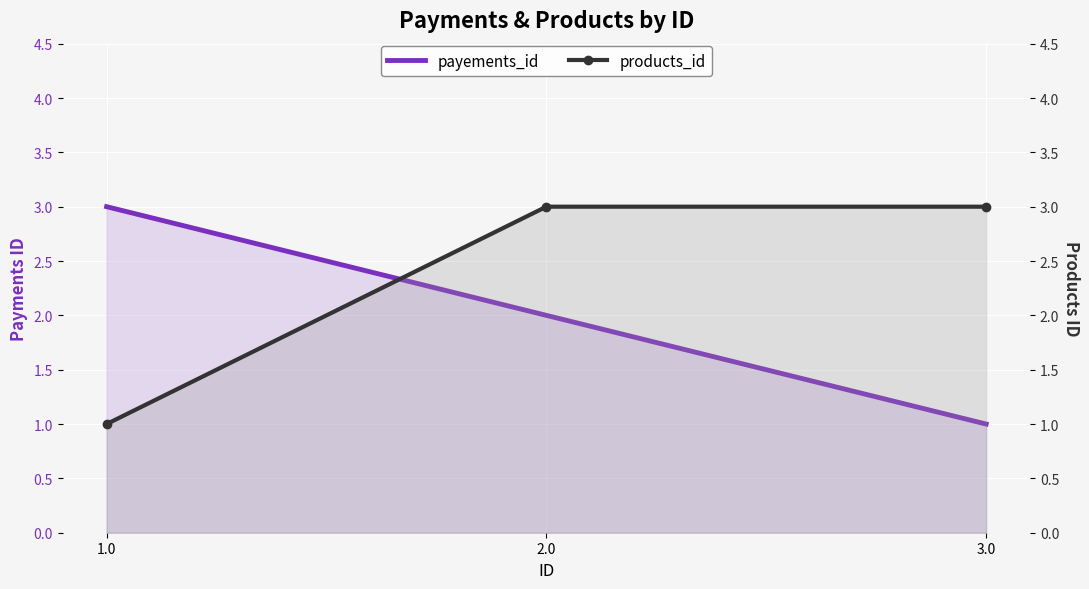

Reading right to left, transcribe all the data shown in this chart.

payements_id: 1	2	3
products_id: 3	3	1